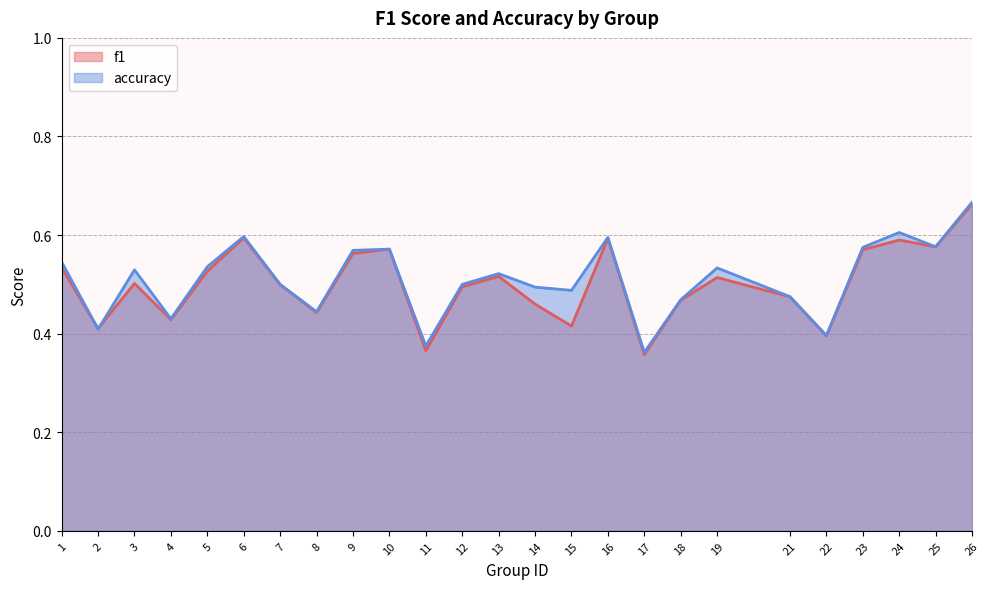

Is the value of accuracy at 2 greater than the value of f1 at 19?

No